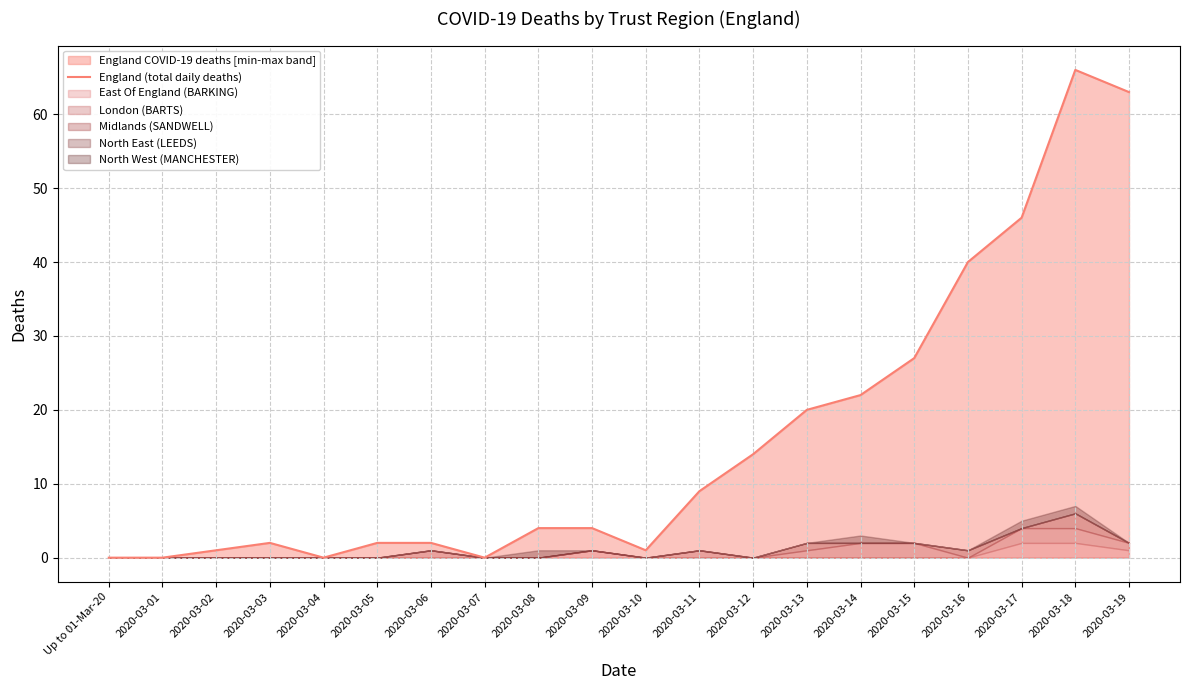

True or false: the data shows 2 at 2020-03-06.

True